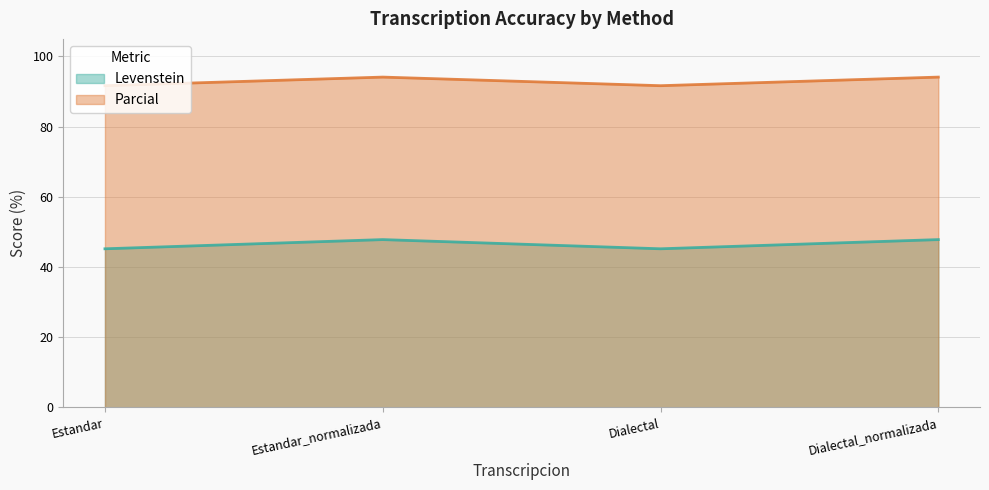

The value of Parcial at Dialectal_normalizada is 129.8. True or false?

False